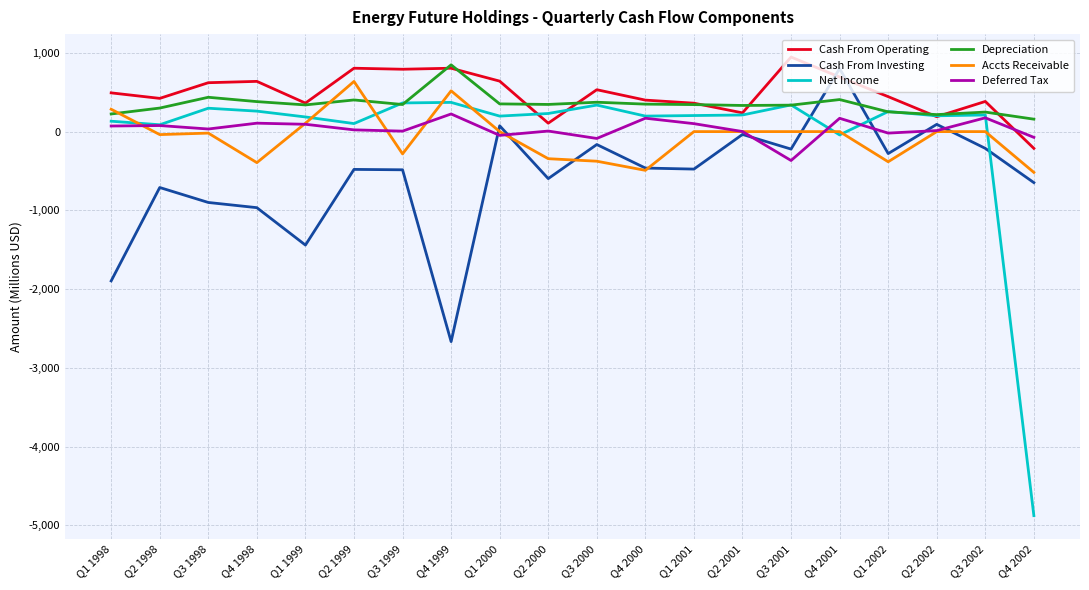

Which series changed the most between Q3 1998 and Q4 1999?

Cash From Investing